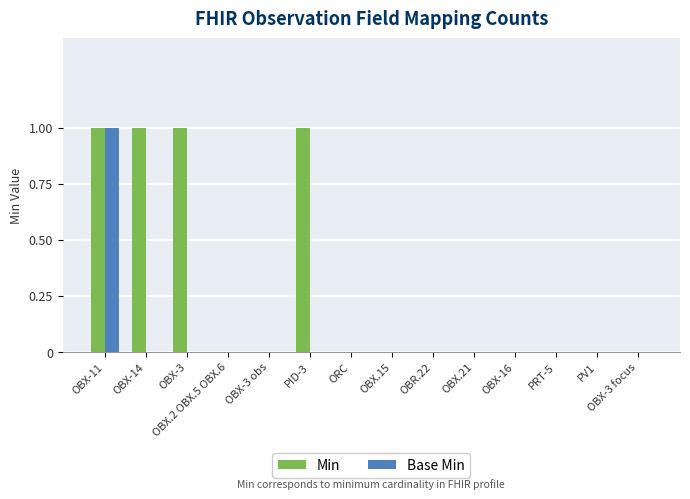

Is it true that Base Min equals 0 at OBX.15?

True